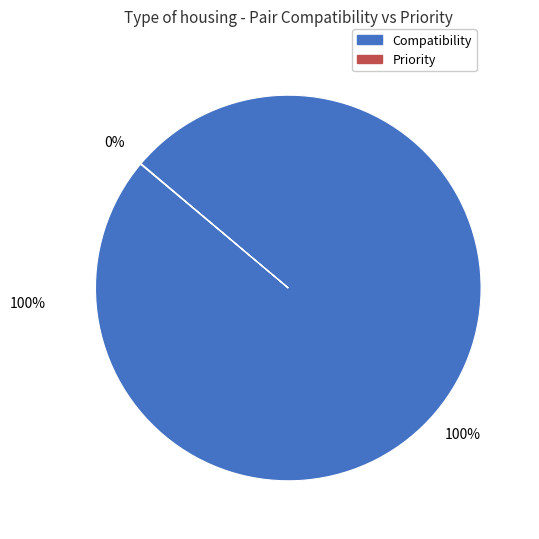

To the nearest percent, what is the average slice percentage?

50%